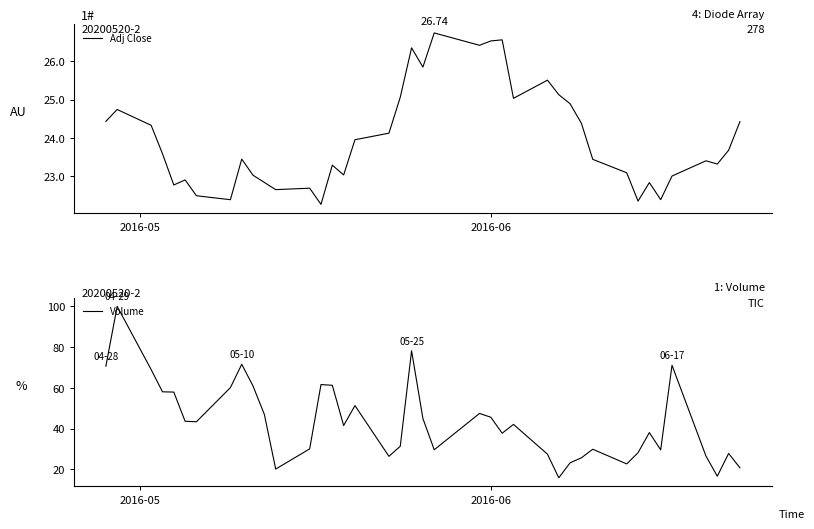

How many intersections are there between Adj Close and Volume?

9